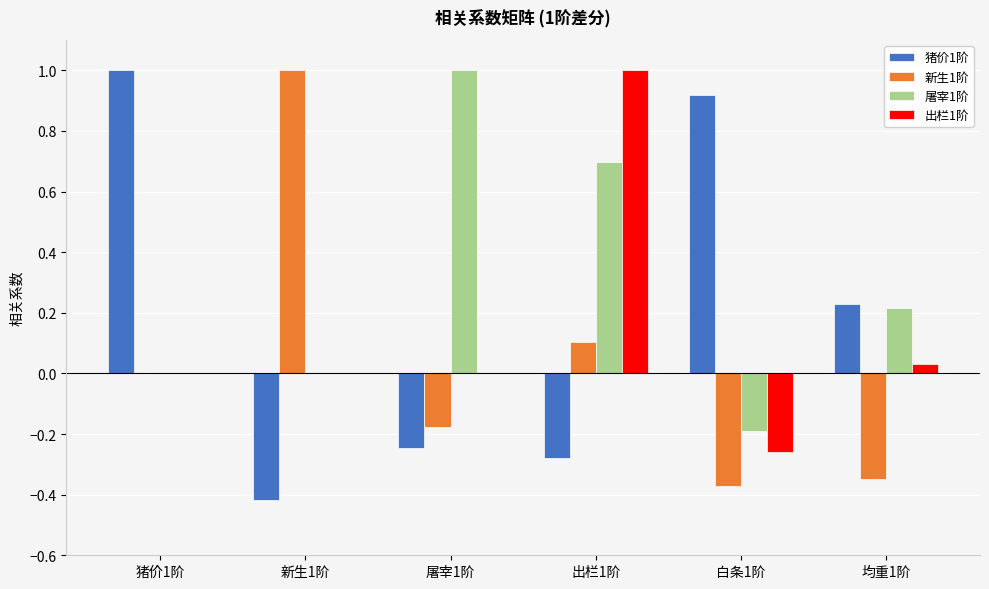

How many series are shown in this chart?

4